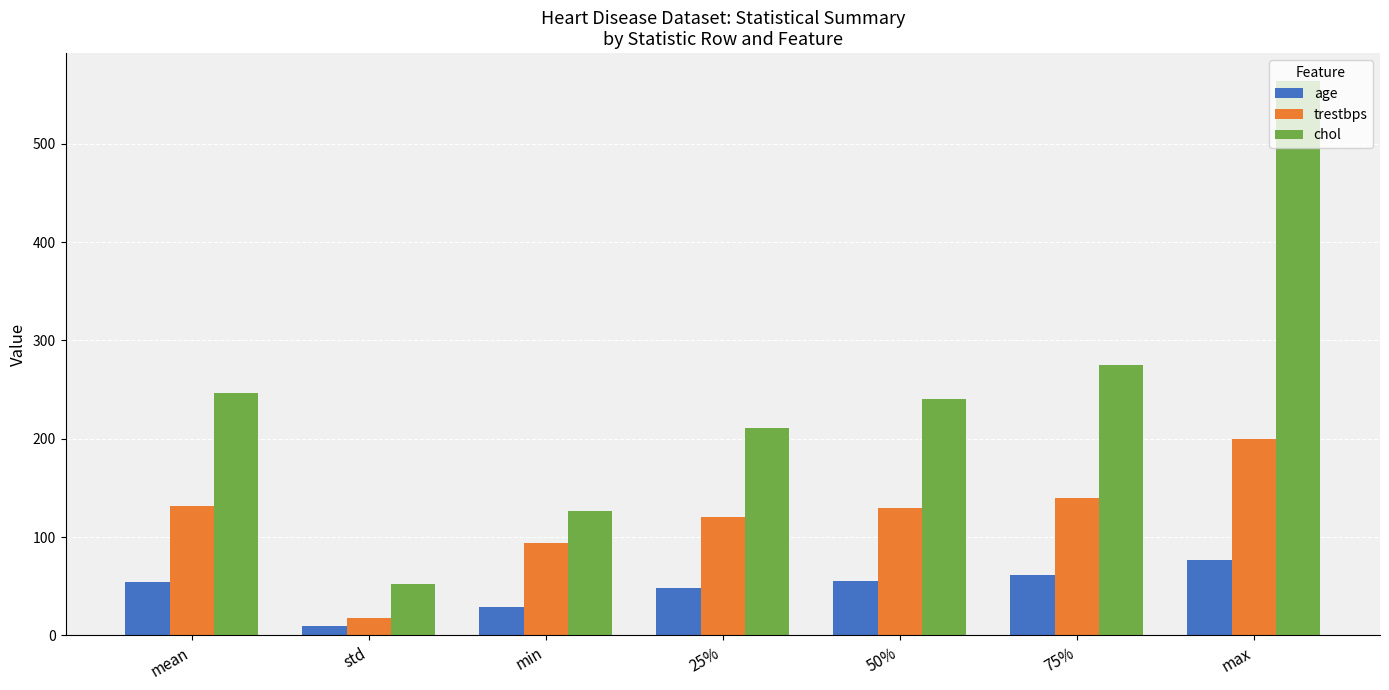

What is the label of the 3rd bar from the left?

min